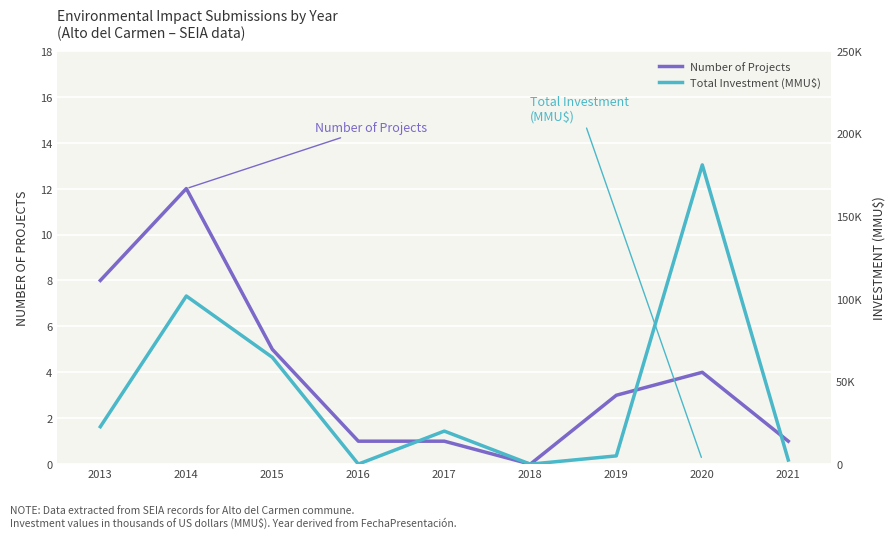

Where is the first local minimum for Number of Projects?

2018